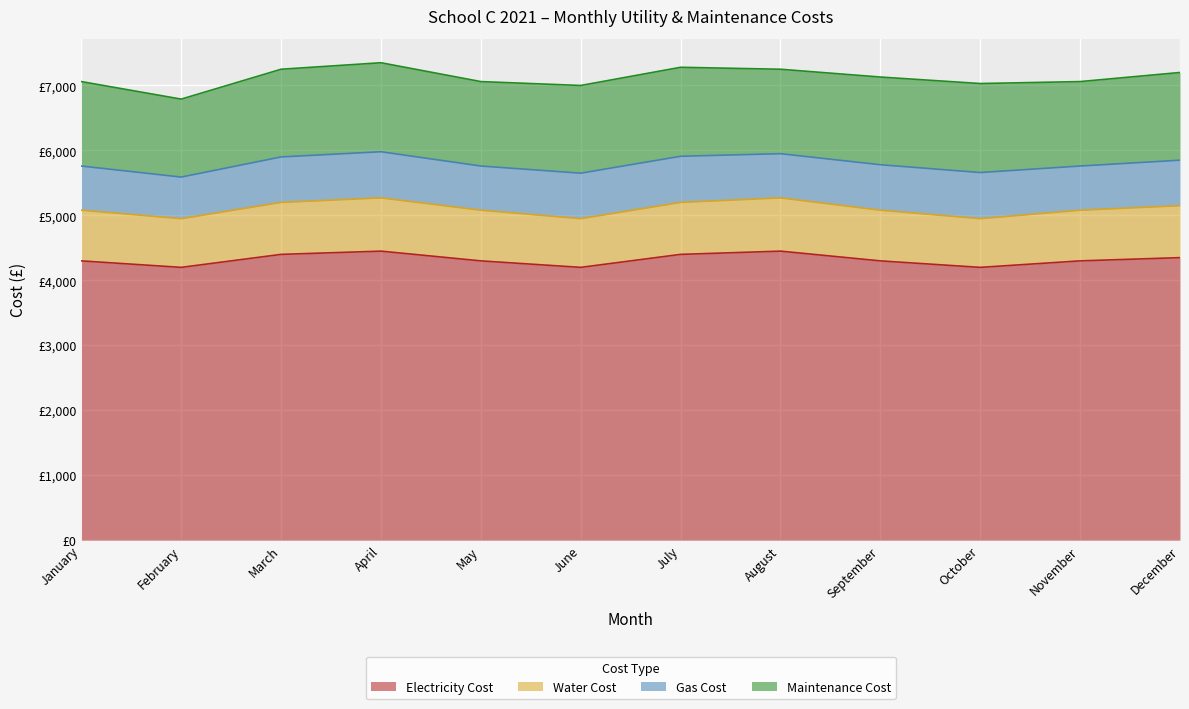

True or false: Water Cost and Electricity Cost intersect in this chart.

False